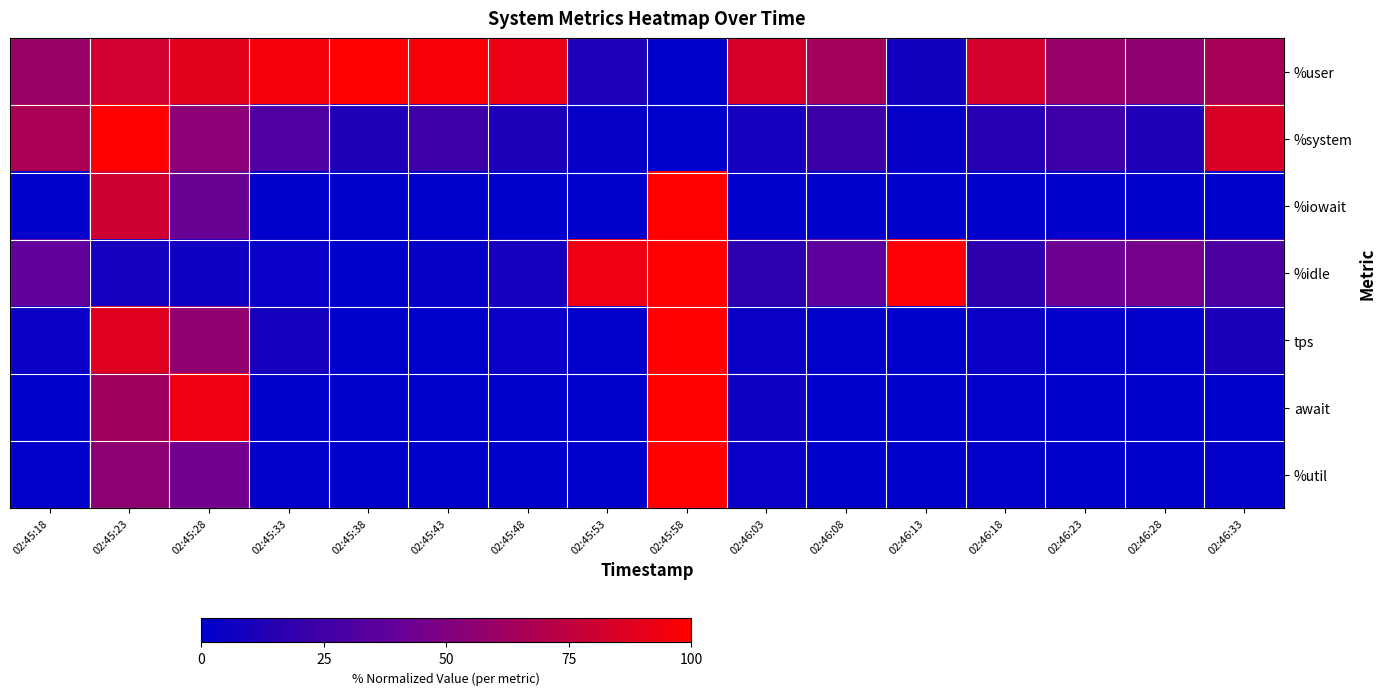

What is the difference between the highest and lowest values at 02:46:28?

56.9